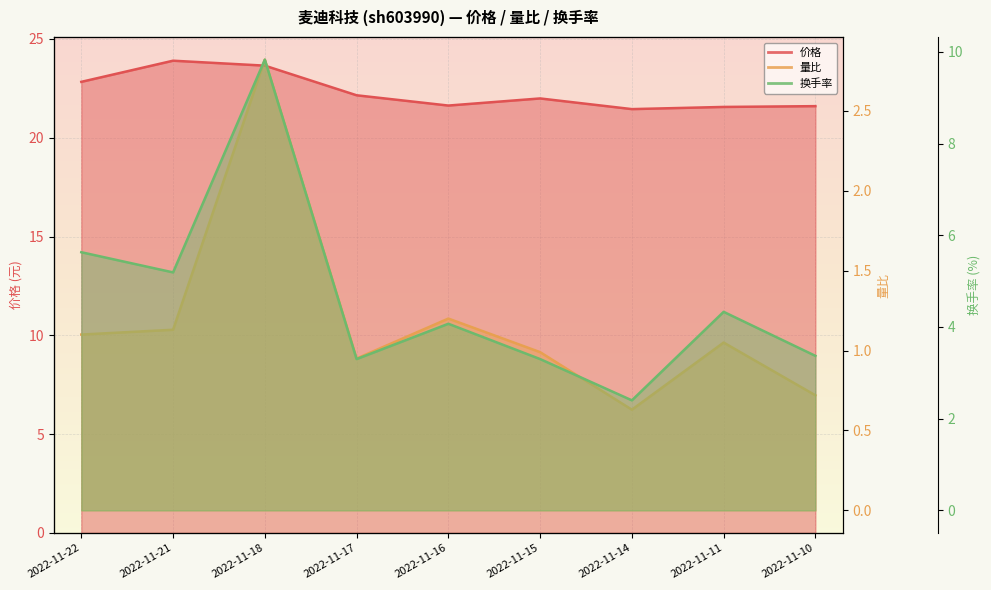

Between 2022-11-17 and 2022-11-16, which is larger?

2022-11-17